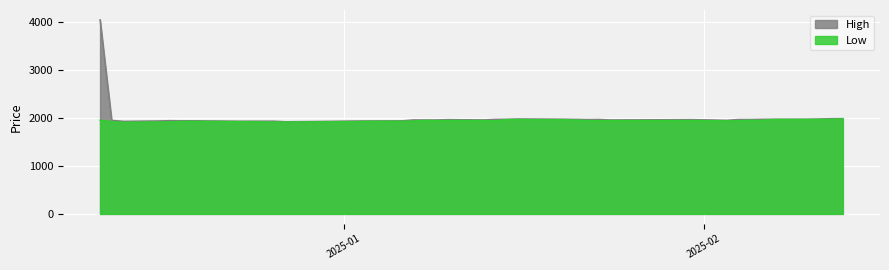

How many values in the Low series are below 1946?

20